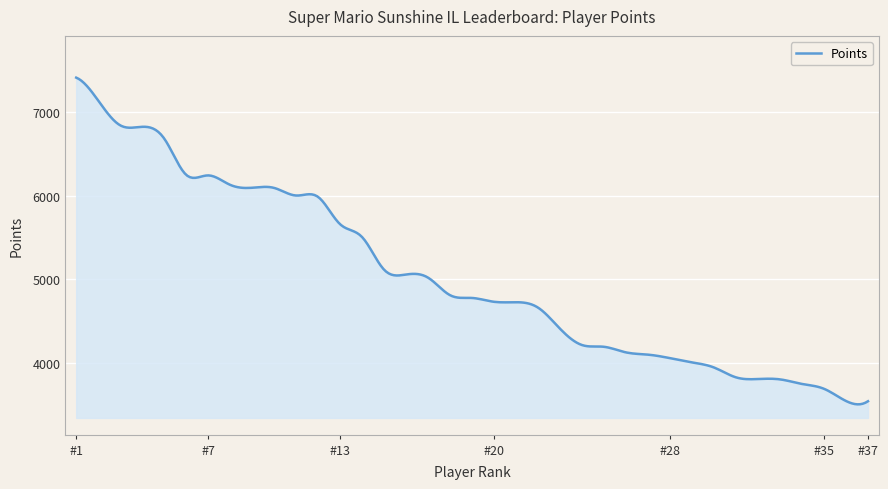

What is the minimum value shown in the chart?

3499.9